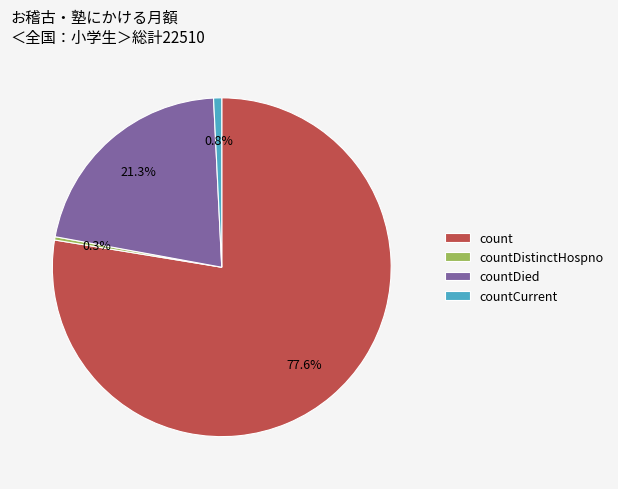

Does any single category account for the majority?

Yes